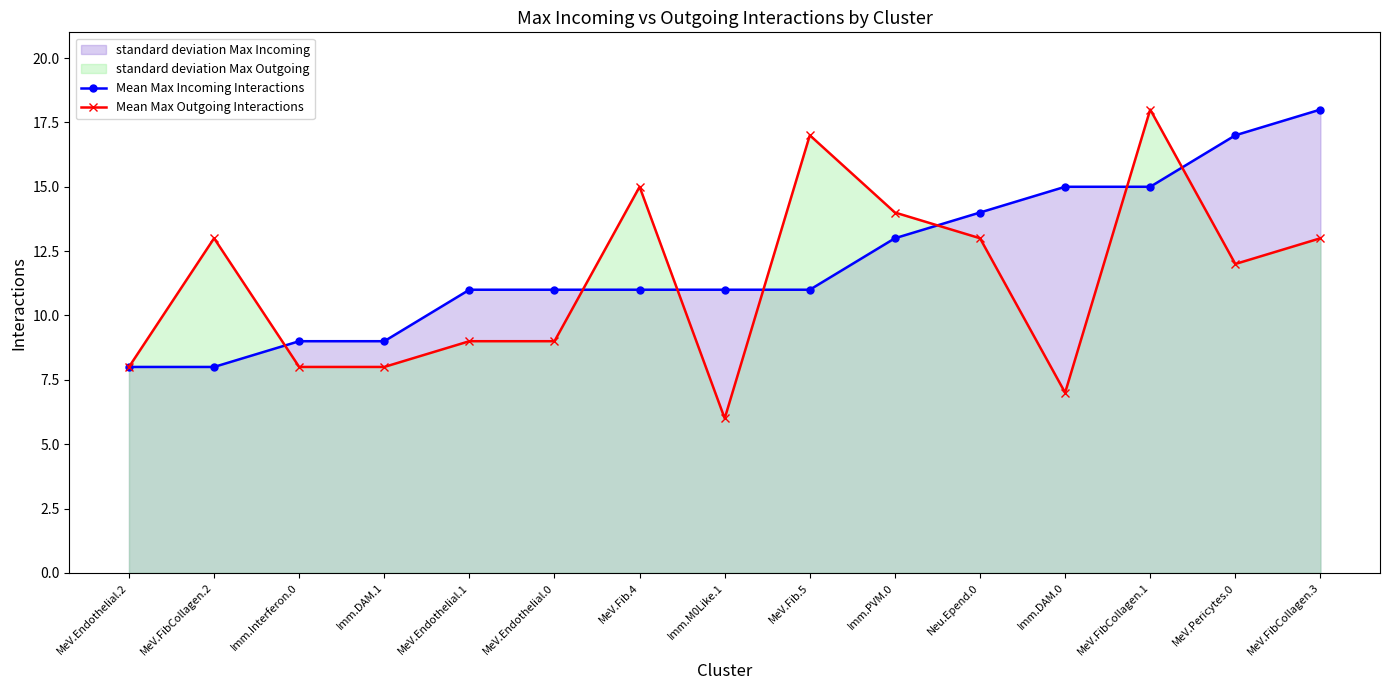

Count the Mean Max Incoming Interactions values in the range 9 to 15.

11